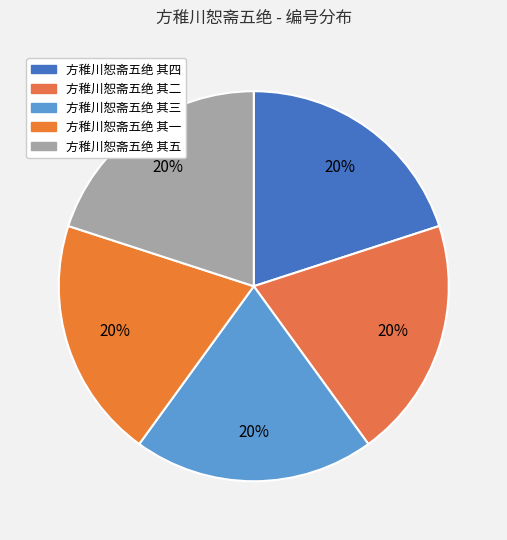

To the nearest percent, what portion does 方稚川恕斋五绝 其三 represent?

20%